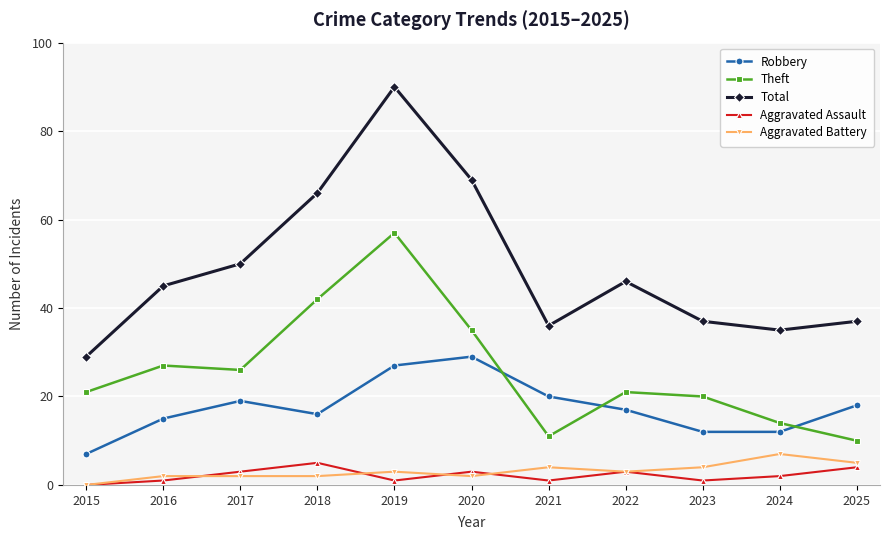

Which series has the largest total across all categories?

Total